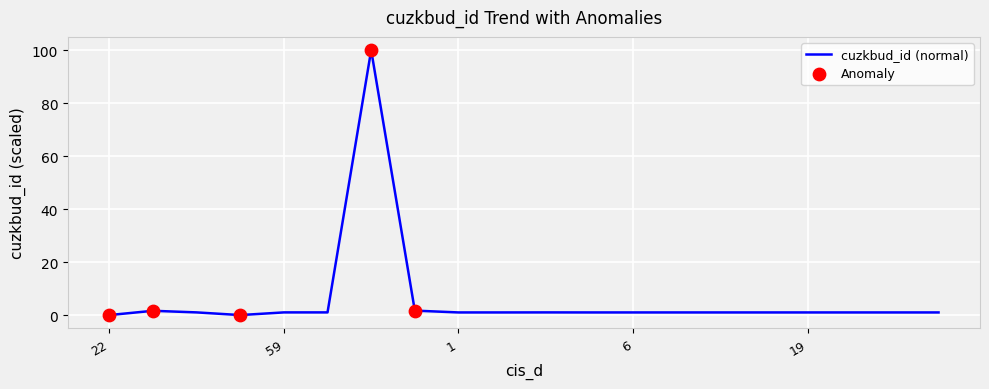

What is the maximum value shown in the chart?

100.0